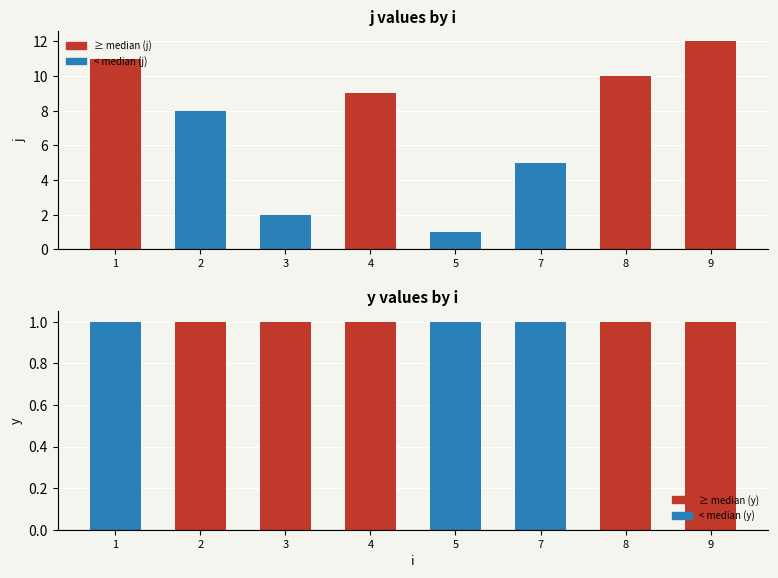

Is the value of y at 8 greater than the value of j at 9?

No